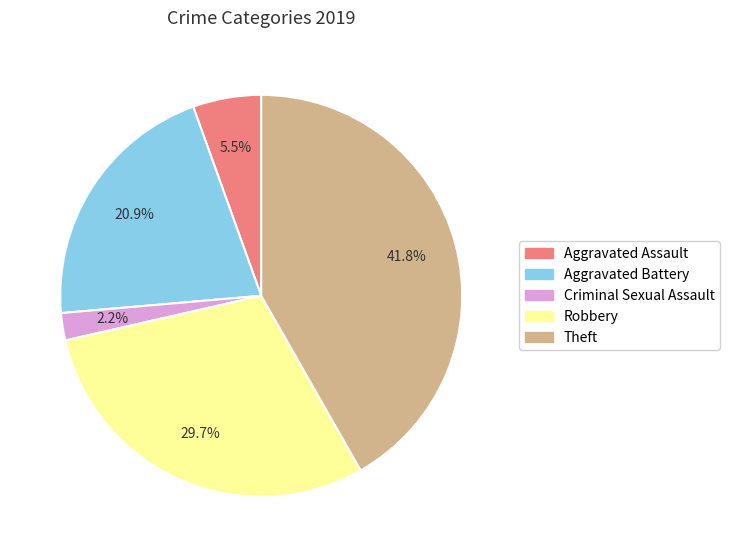

Count the number of slices in the pie.

5